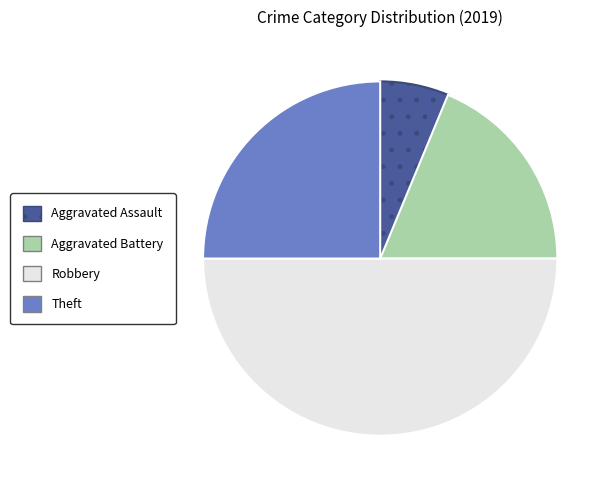

Is it true that Aggravated Assault is 6% of the pie?

True